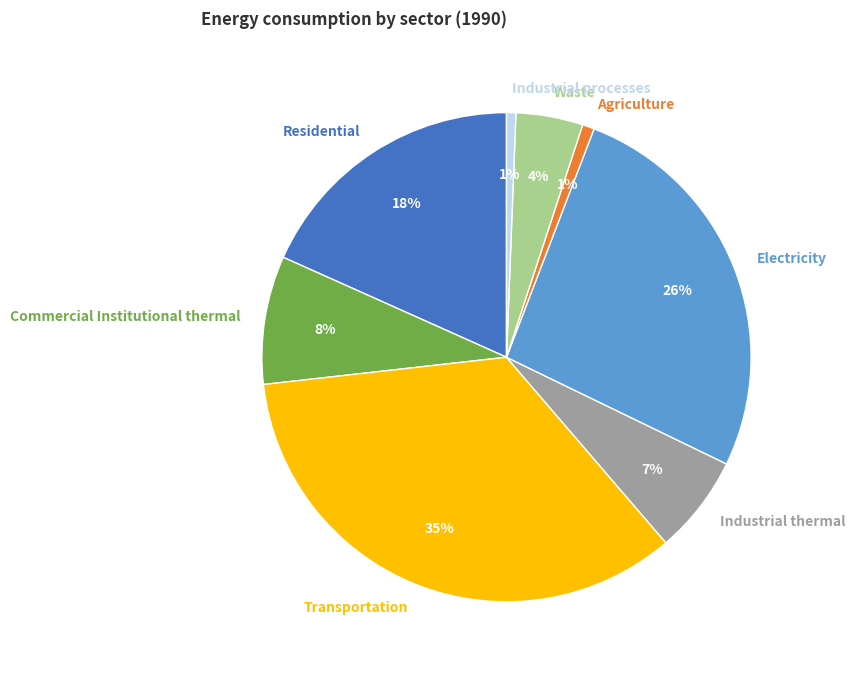

Count the number of slices in the pie.

8